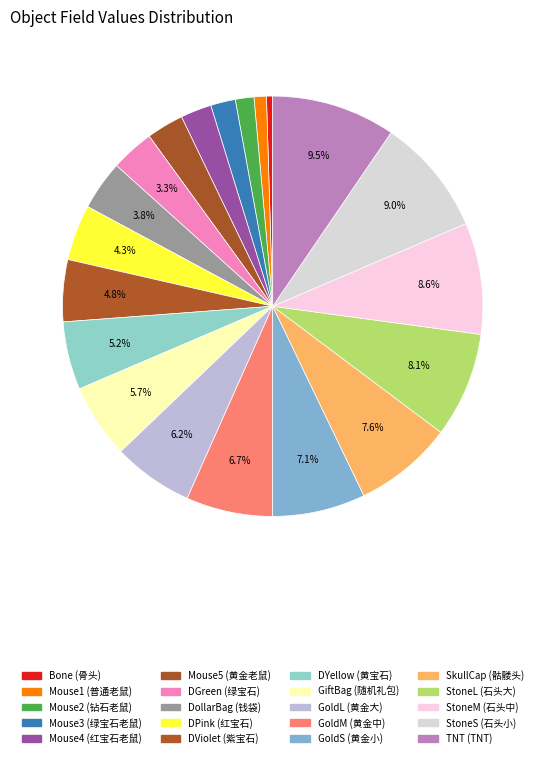

Count the number of slices in the pie.

20